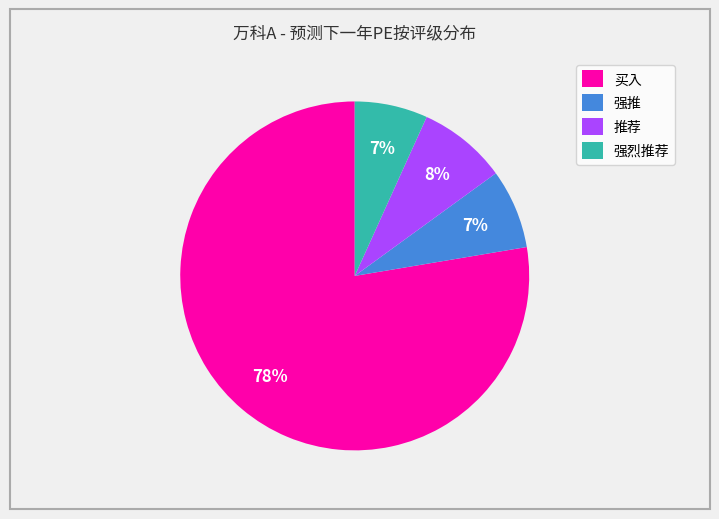

Which category has the biggest portion of the pie?

买入